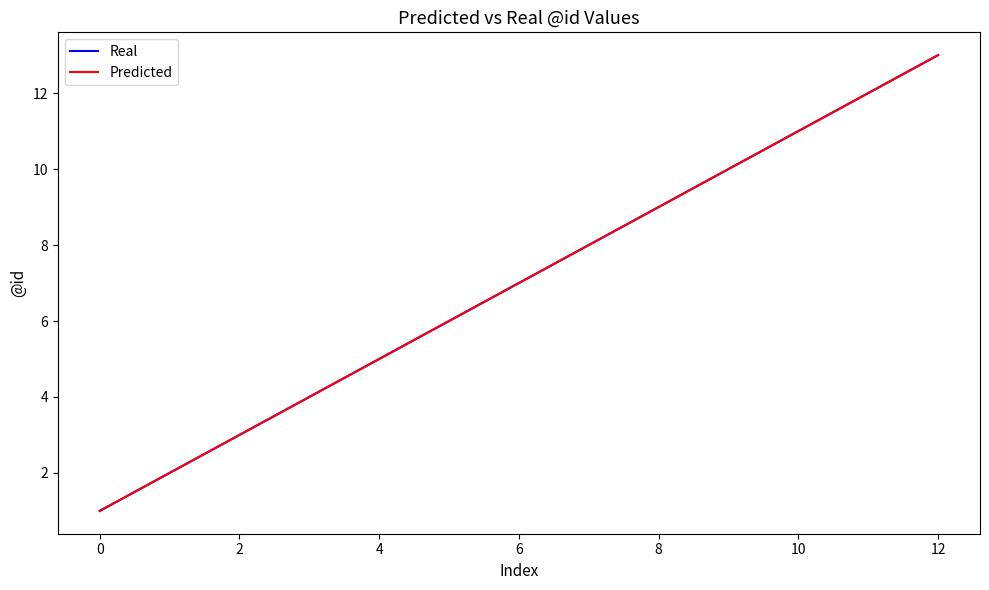

List the series in order of their peak value, lowest first.

Real, Predicted